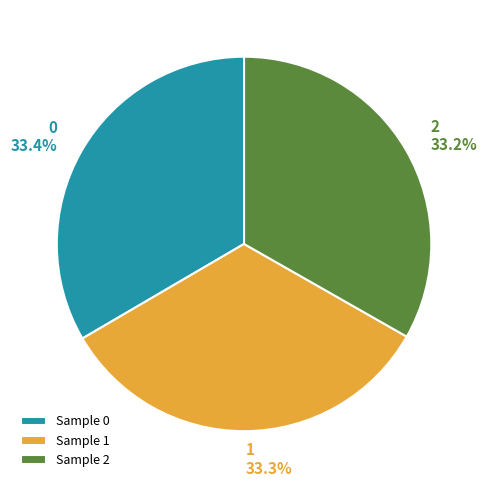

Count the number of slices in the pie.

3